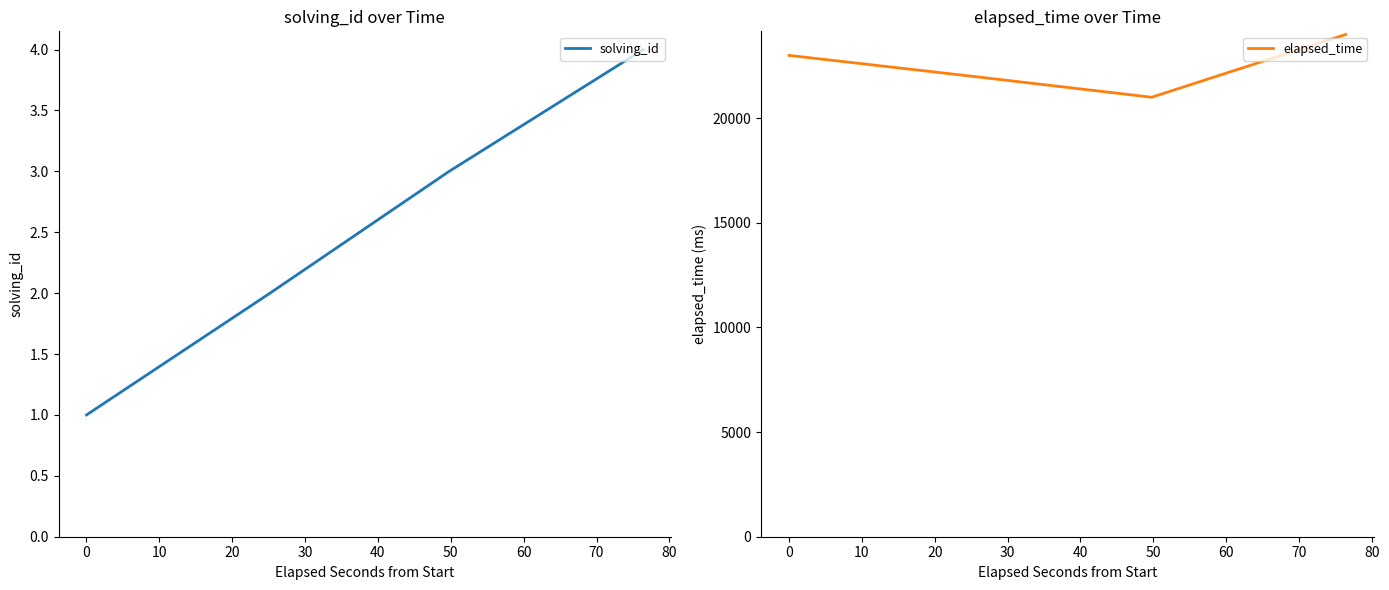

How many distinct data groups are displayed?

2